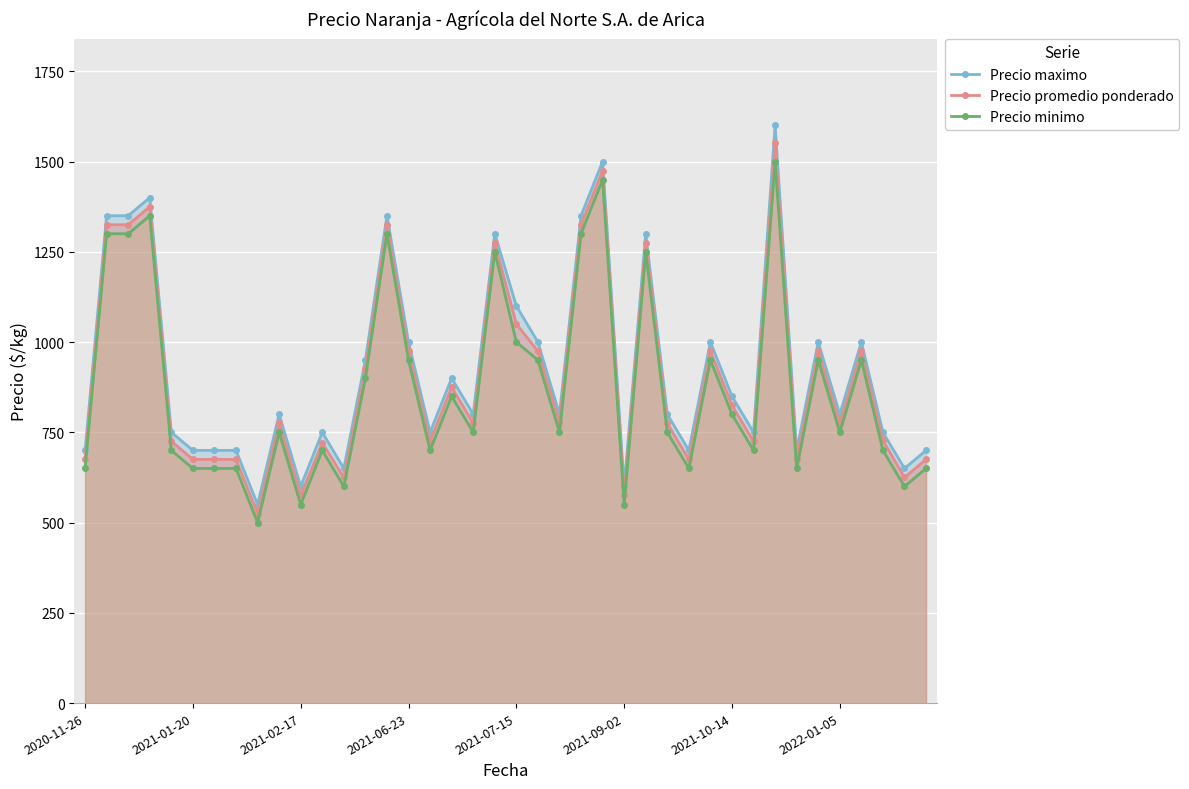

True or false: Precio promedio ponderado has more than 2 points higher than both neighbors.

True